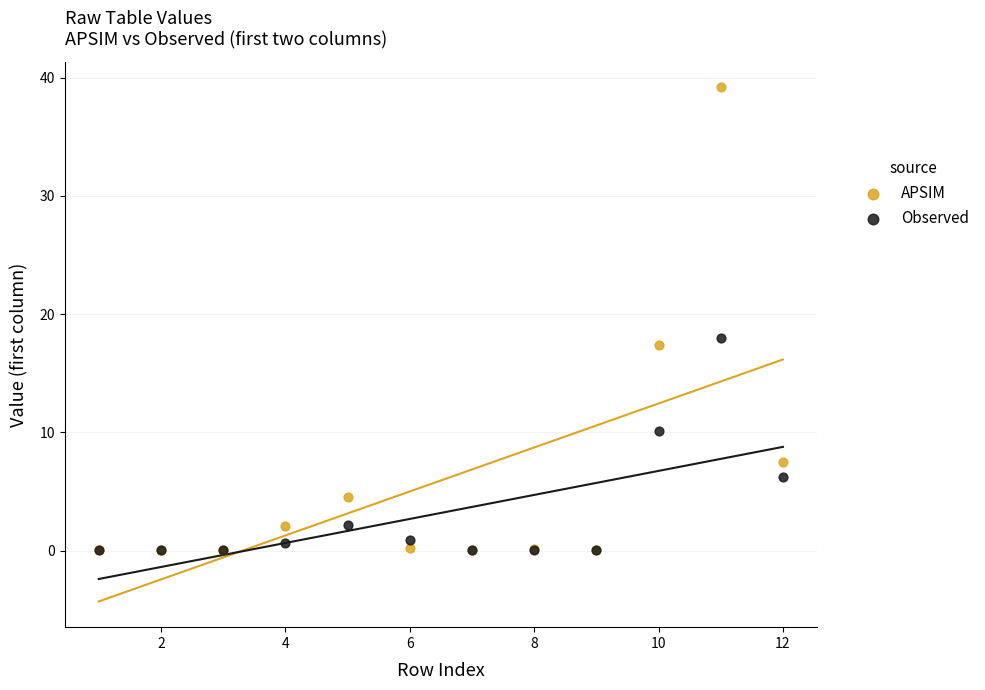

What are all the series names shown in the legend?

APSIM, Observed